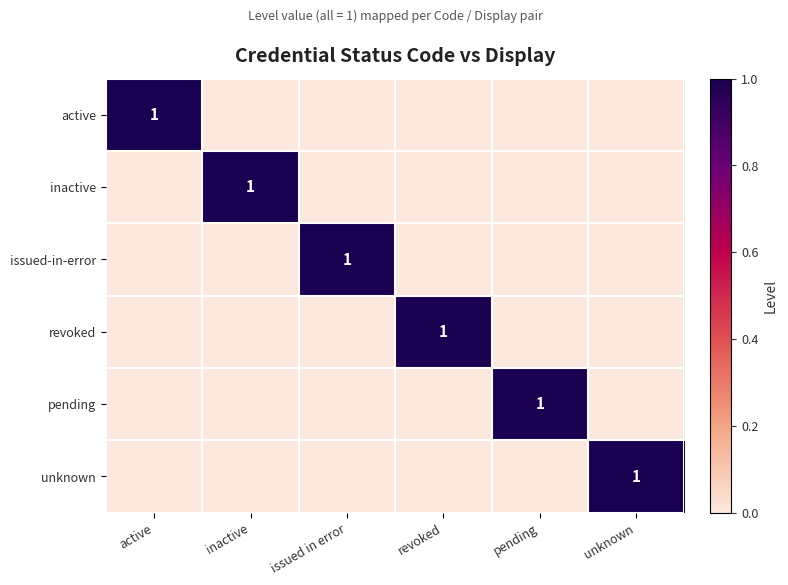

Is it true that revoked equals 1 at revoked?

True